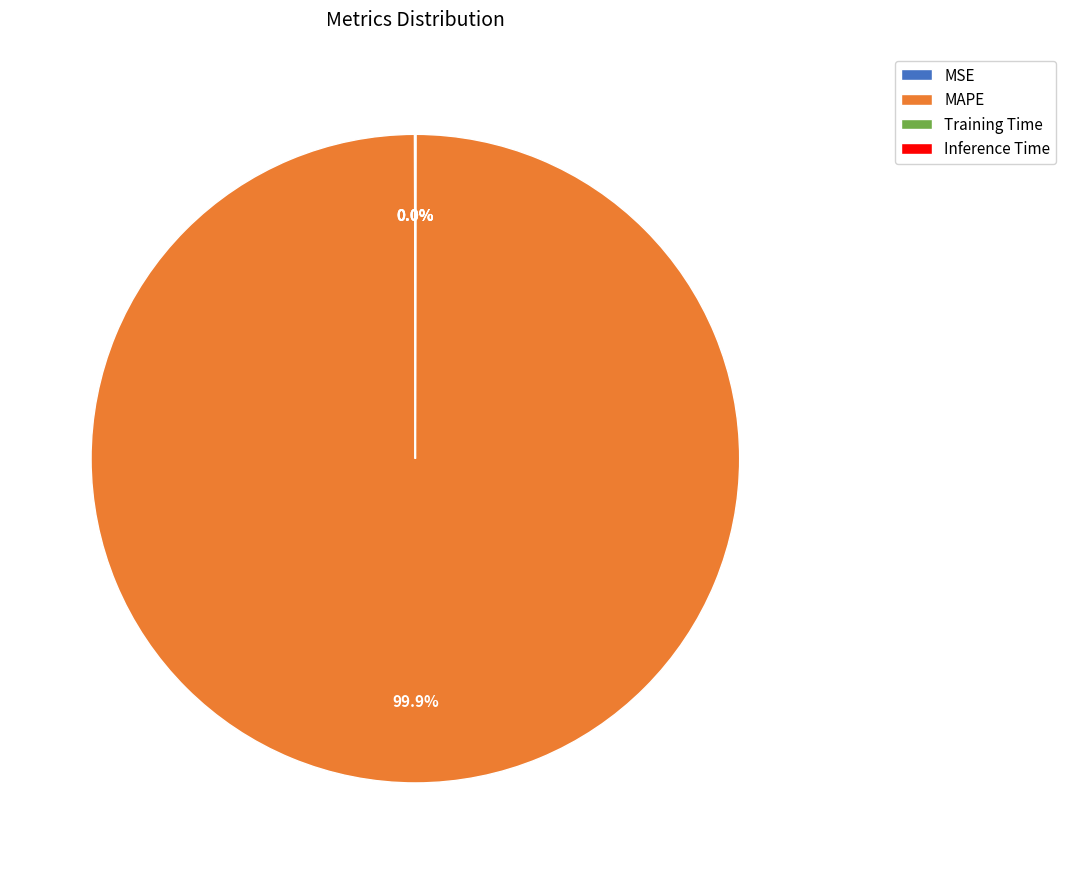

What is the largest slice in the pie chart?

MAPE